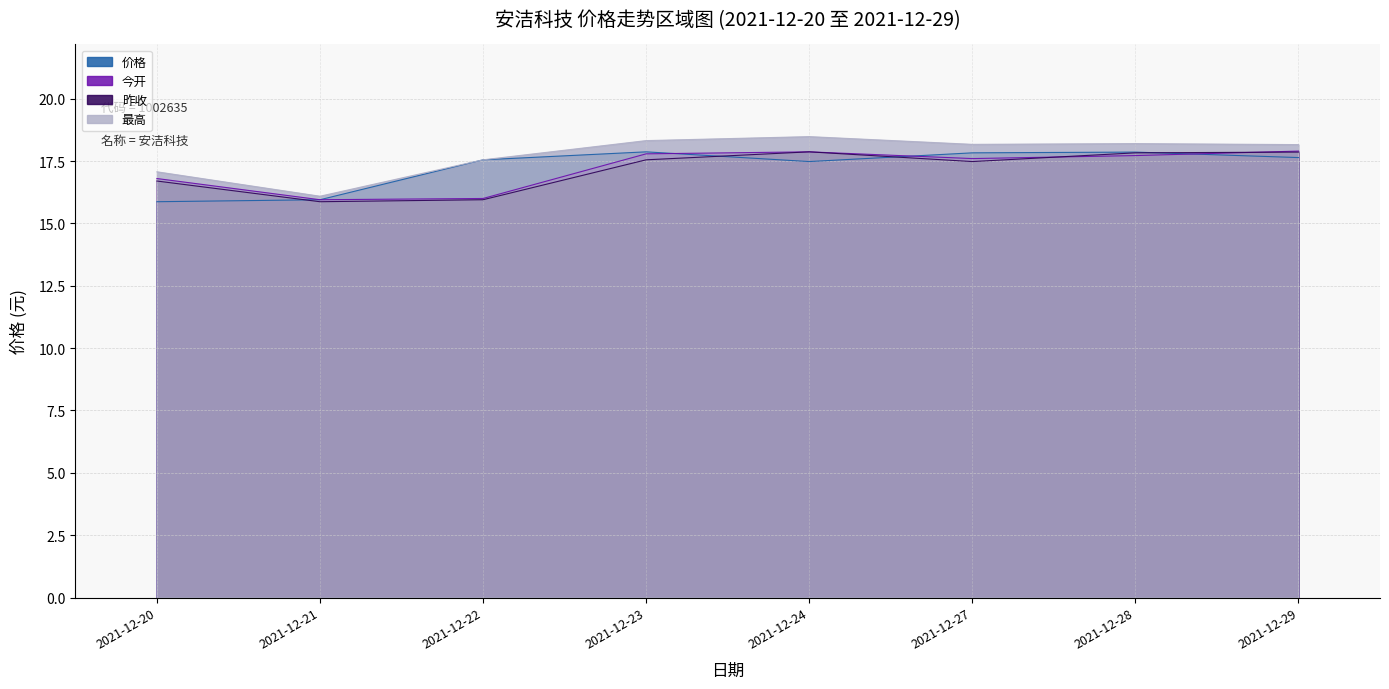

Read the 今开 value at 2021-12-24.

17.9